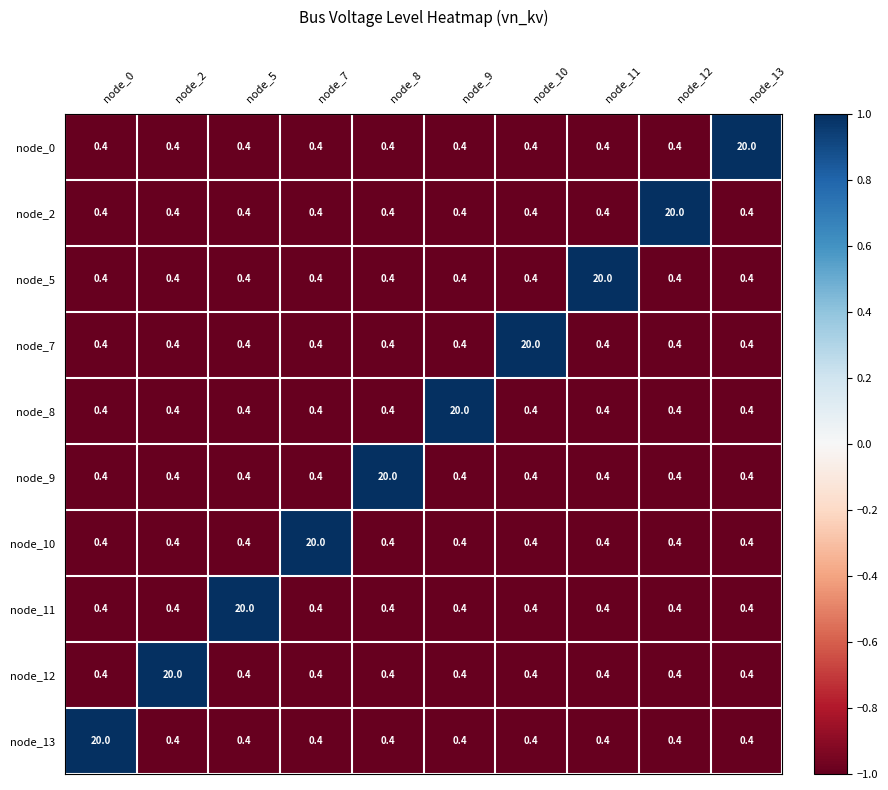

Is it true that node_5 equals 0.4 at node_7?

True